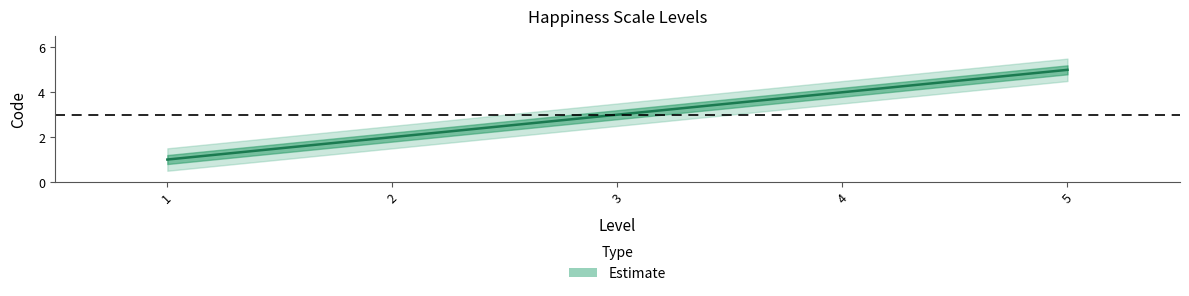

How many distinct data groups are displayed?

1